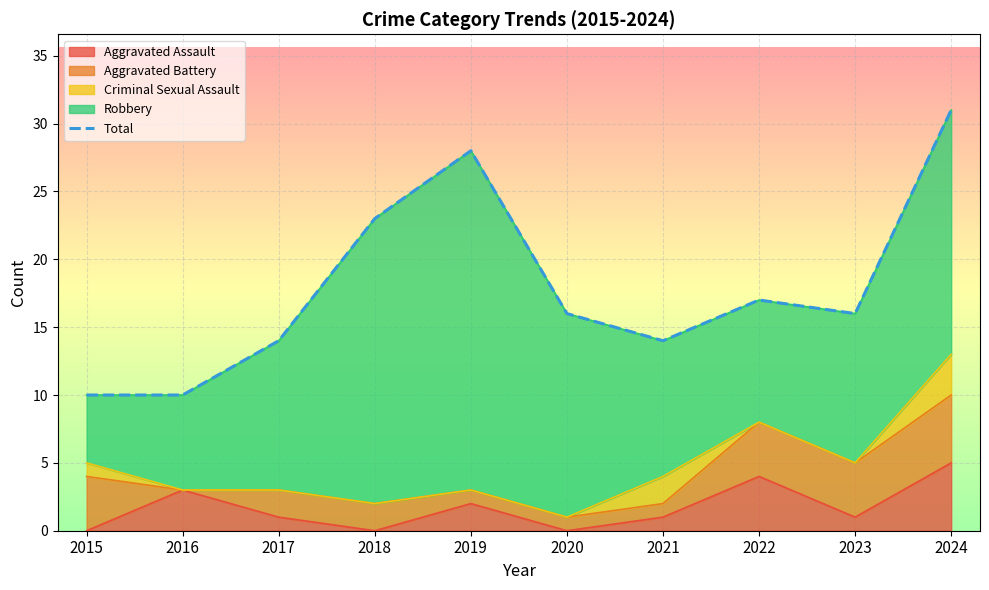

True or false: the data has more than 1 interior local peaks.

True